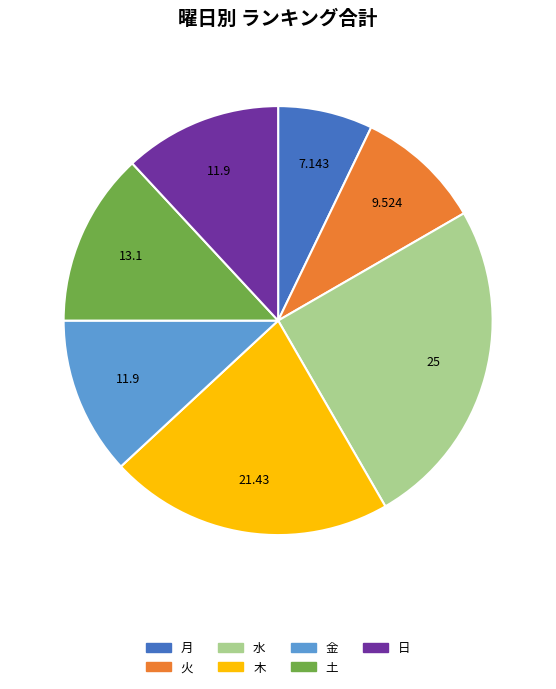

Which slice is the largest?

水